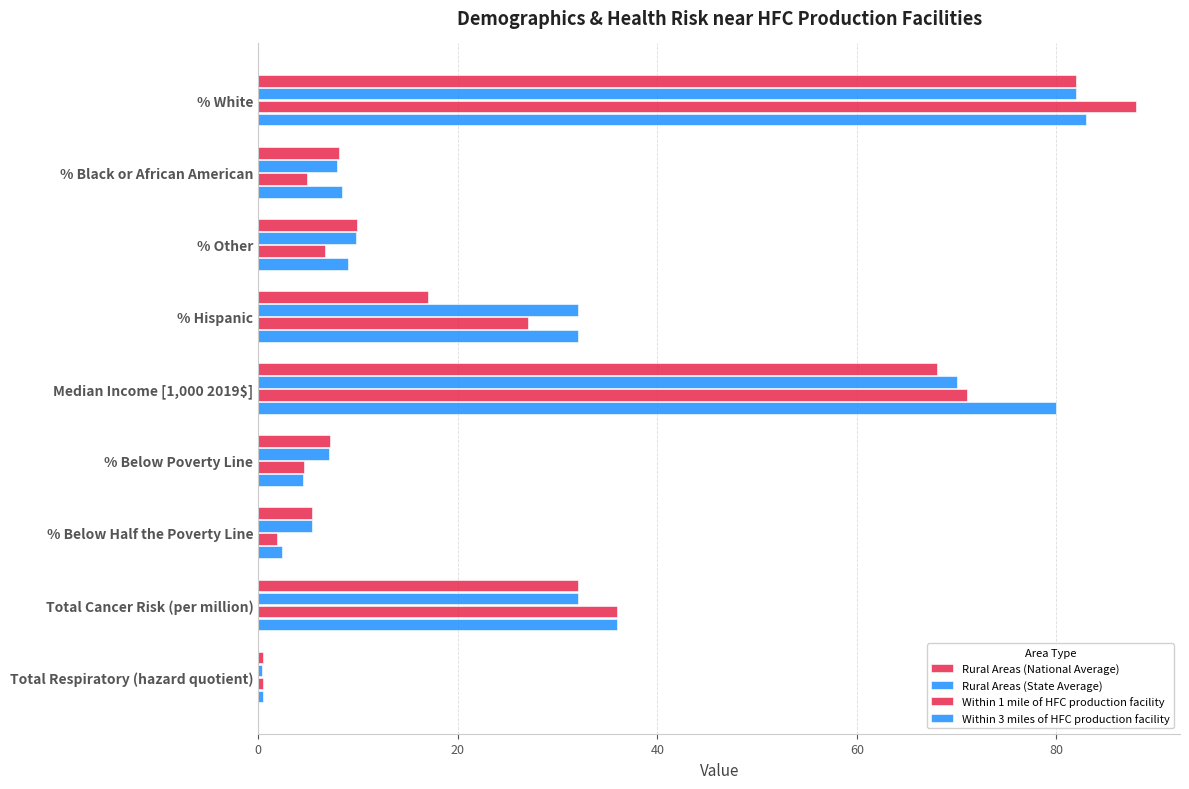

Rank the series by their average value, from highest to lowest.

Within 3 miles of HFC production facility, Rural Areas (State Average), Within 1 mile of HFC production facility, Rural Areas (National Average)